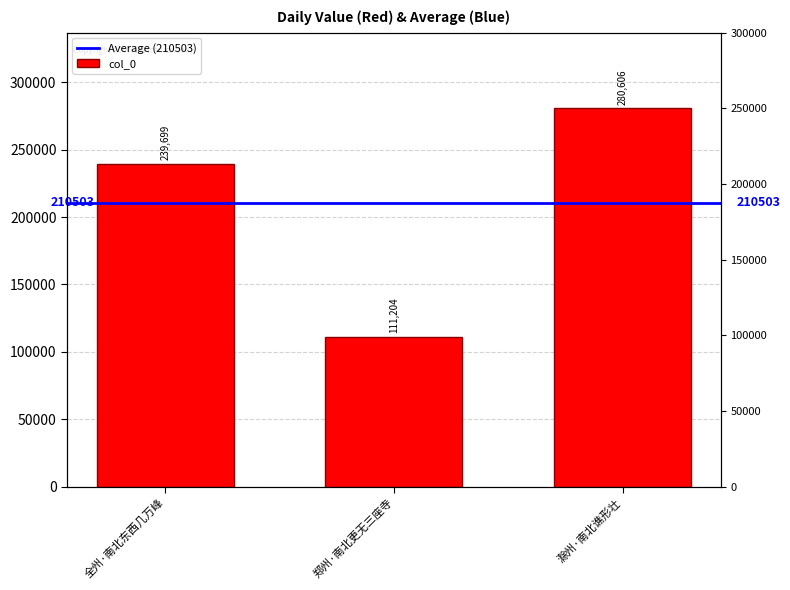

Is it true that the value at 郑州·南北更无三座寺 is 111204?

True